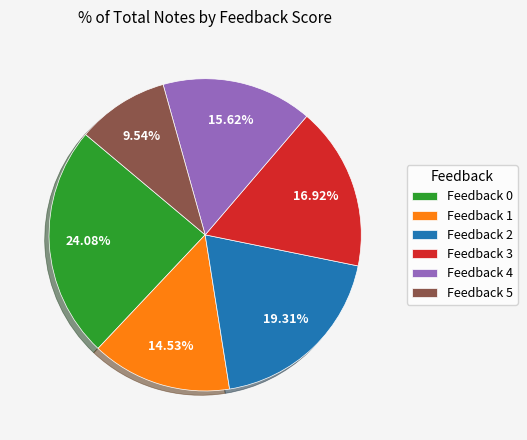

Is there a majority slice in this chart?

No